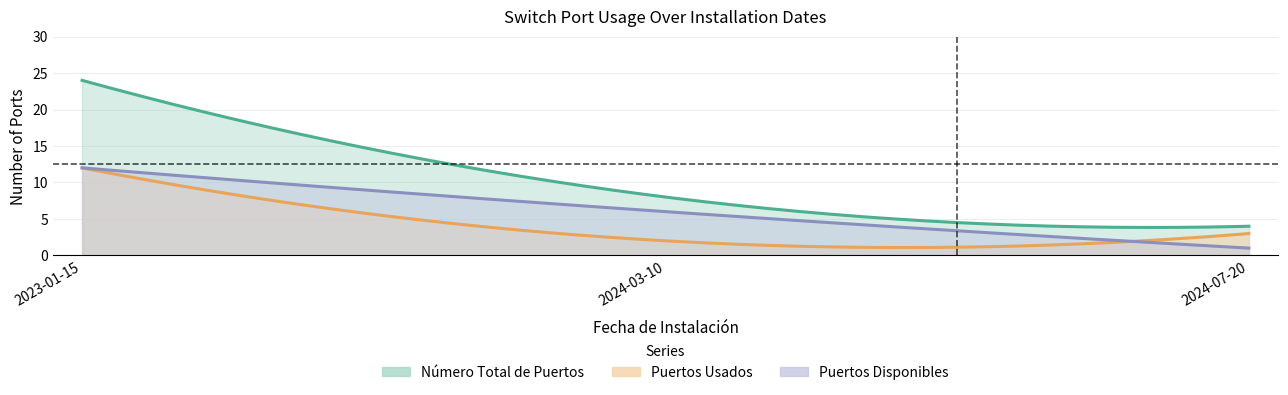

True or false: Puertos Disponibles has a value of 5 at 2023-01-15.

False